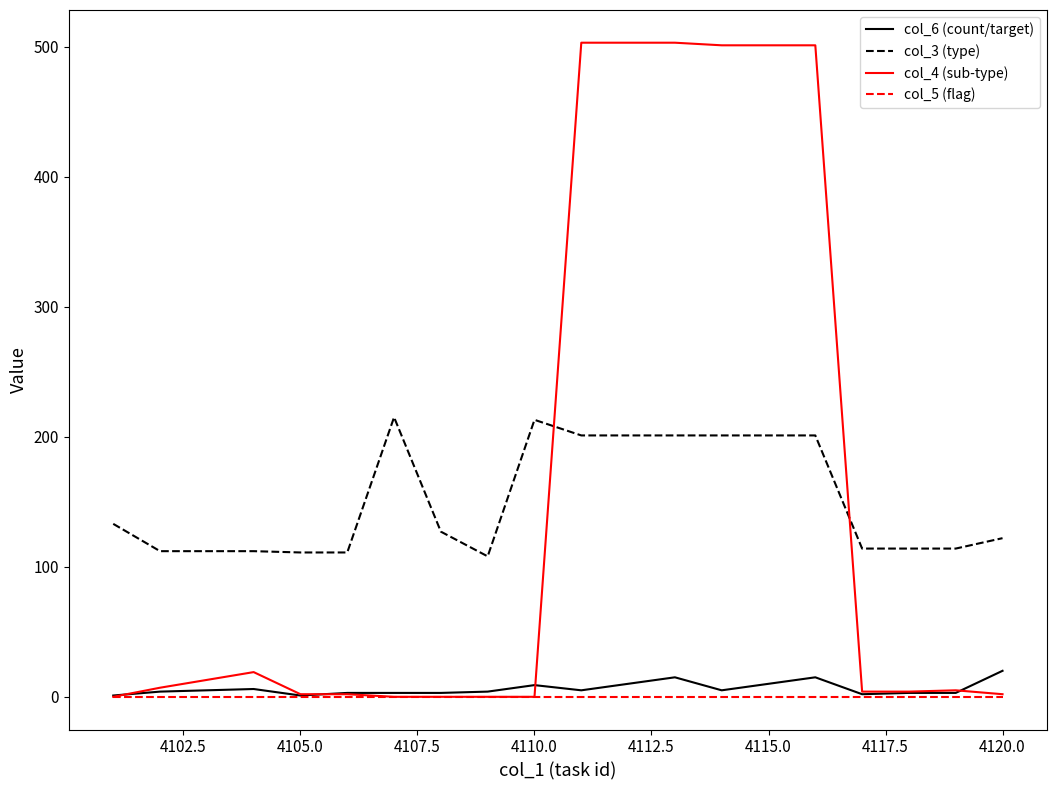

Which series has the largest range (max minus min)?

col_4 (sub-type)